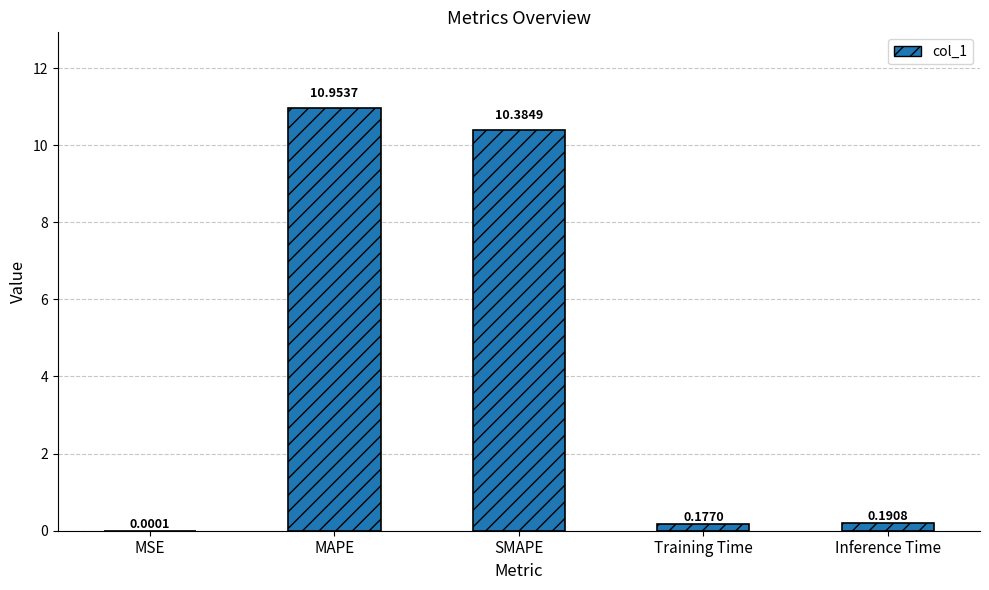

What is the sum of all values?

21.7